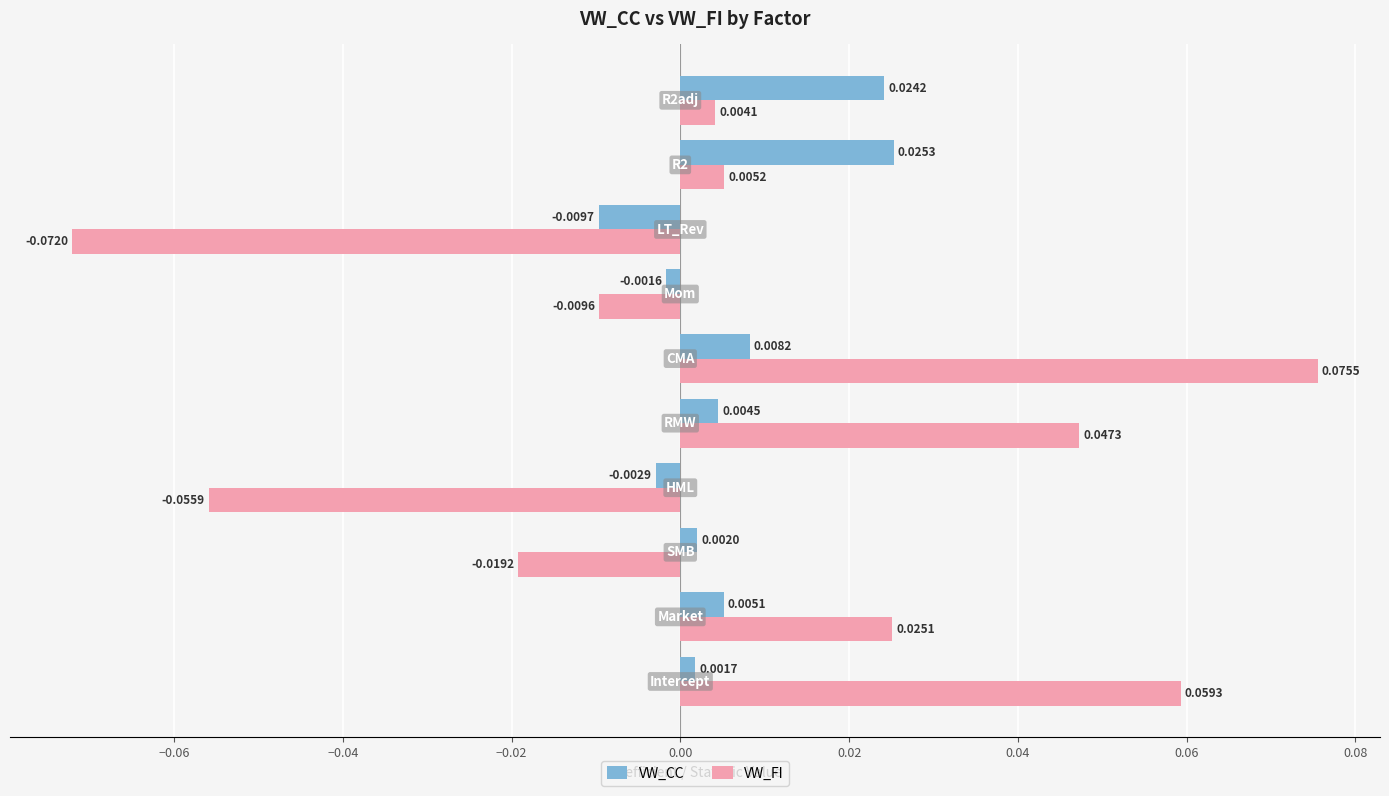

Which series has the largest total across all categories?

VW_FI